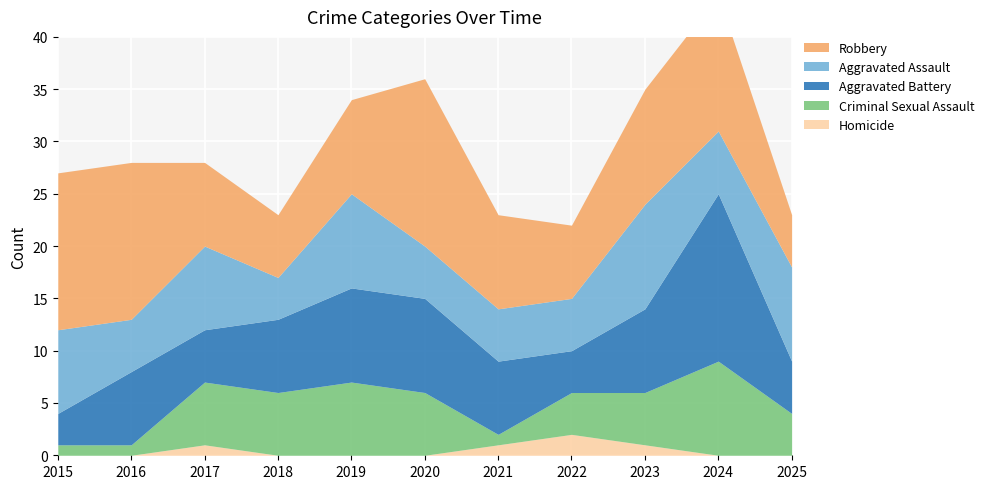

What is the difference between the Criminal Sexual Assault values at 2024 and 2018?

3